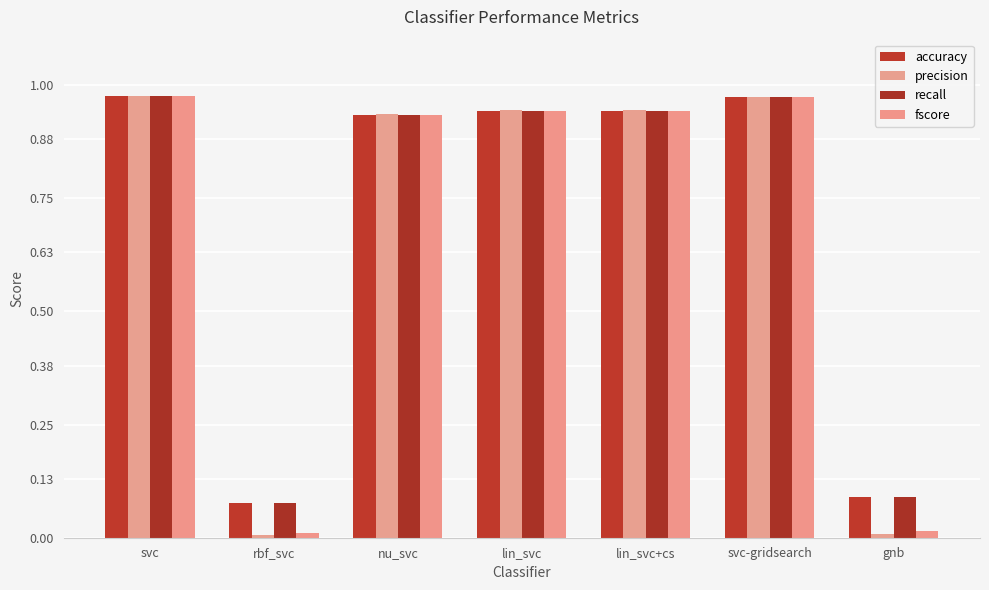

How many series are shown in this chart?

4